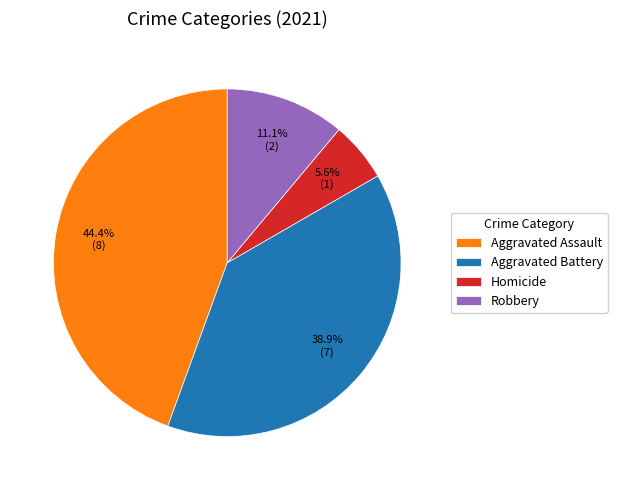

To the nearest percent, what is the average slice percentage?

25%